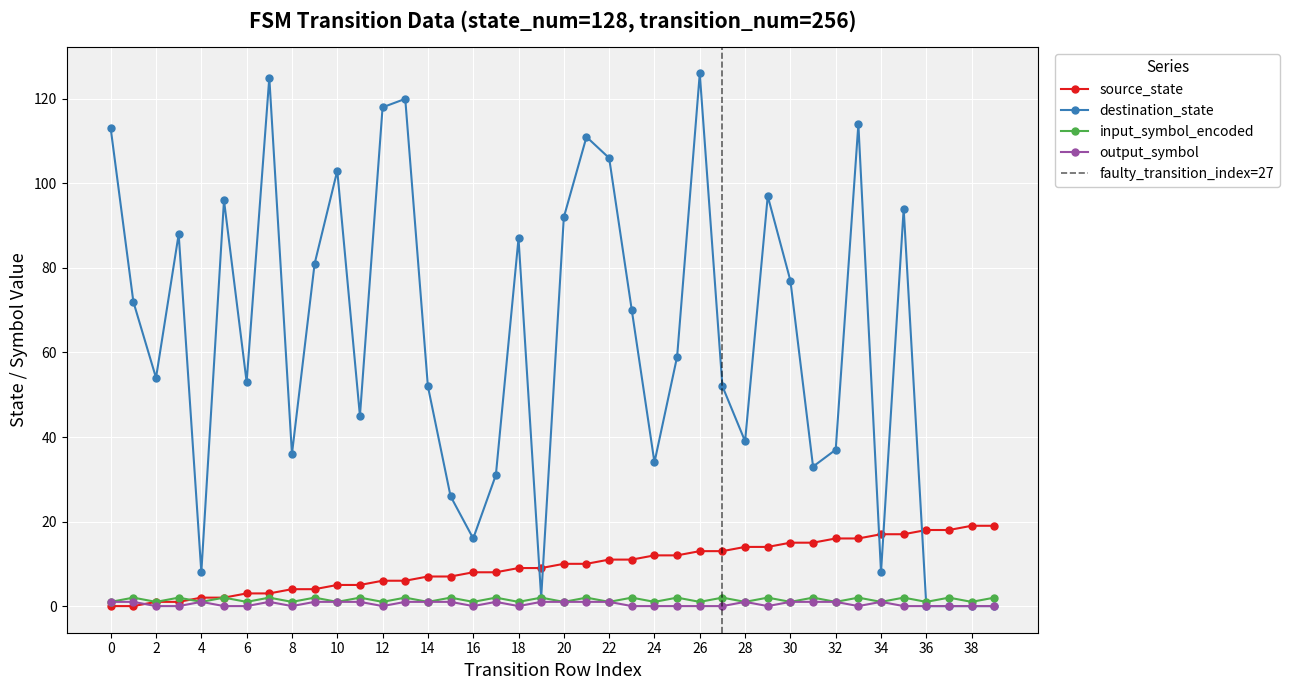

What is the total value across all series at 11?

53